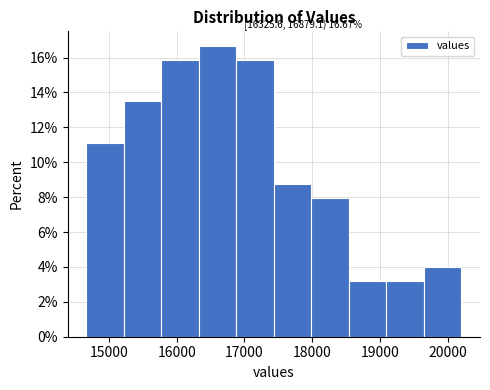

Which range on the x-axis has the tallest bar?

16300 to 16900